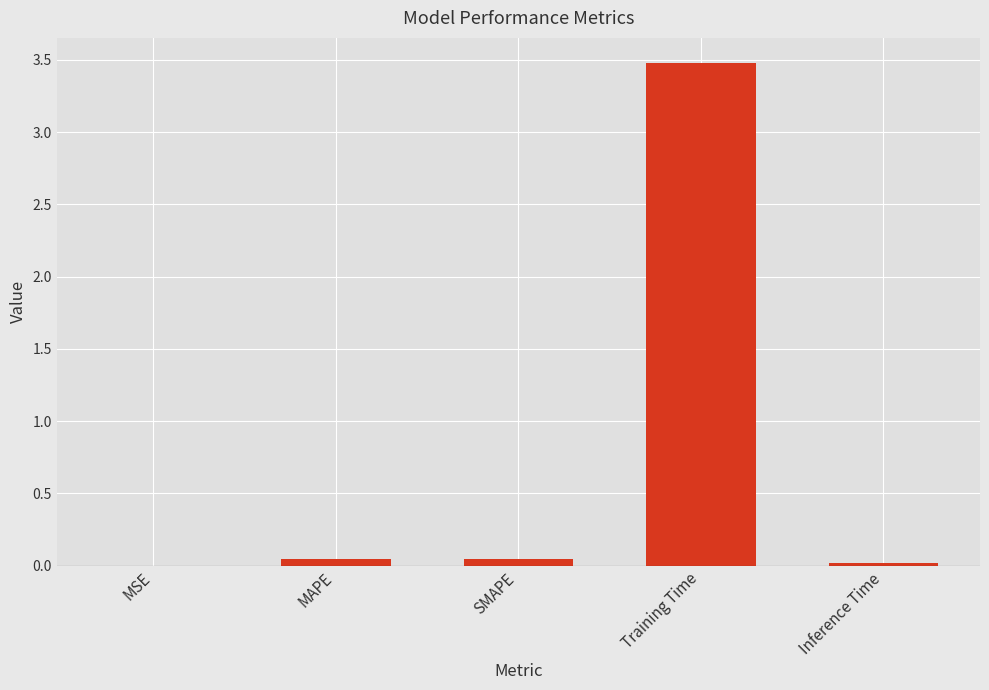

How many categories are shown in the chart?

5